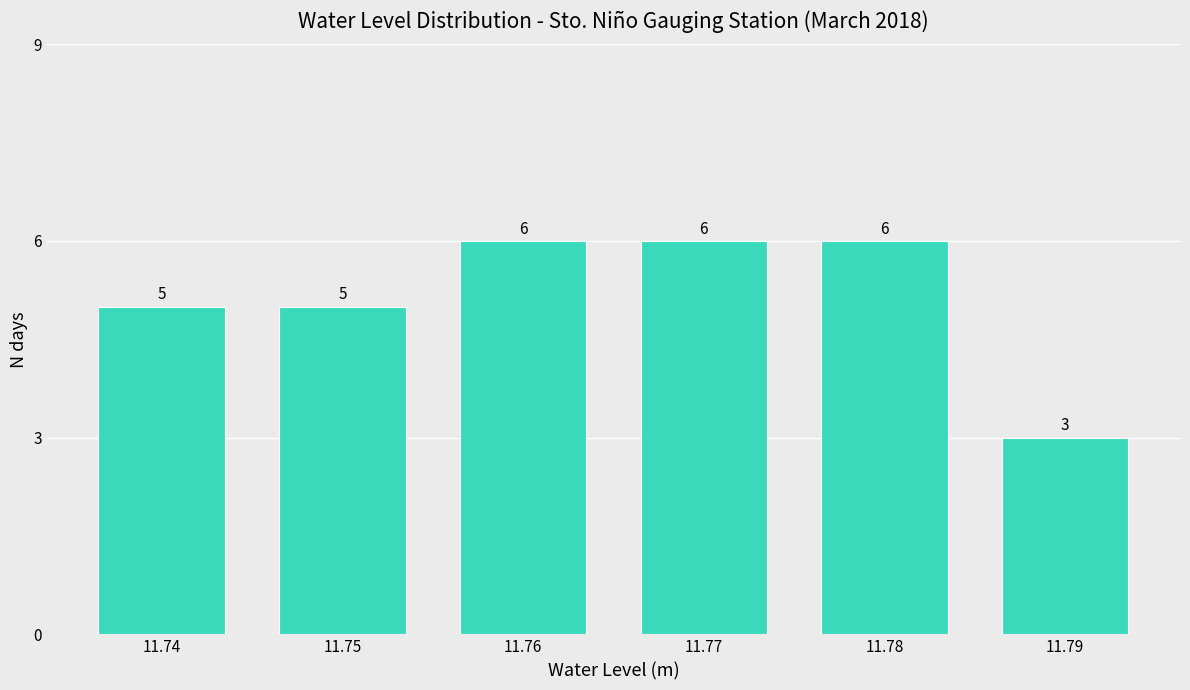

Reading left to right, transcribe all the data shown in this chart.

5	5	6	6	6	3